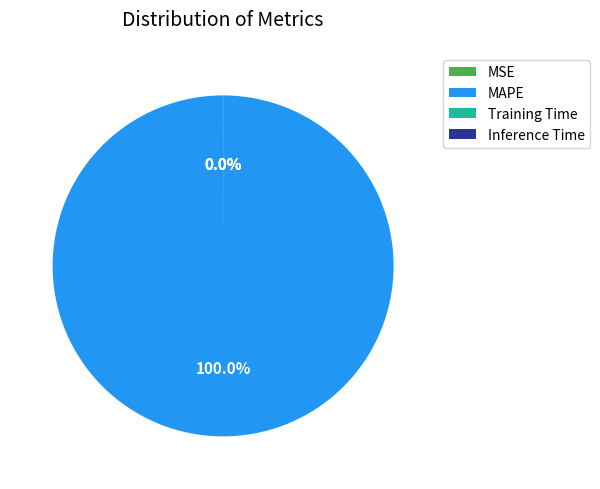

Which category has the biggest portion of the pie?

MAPE